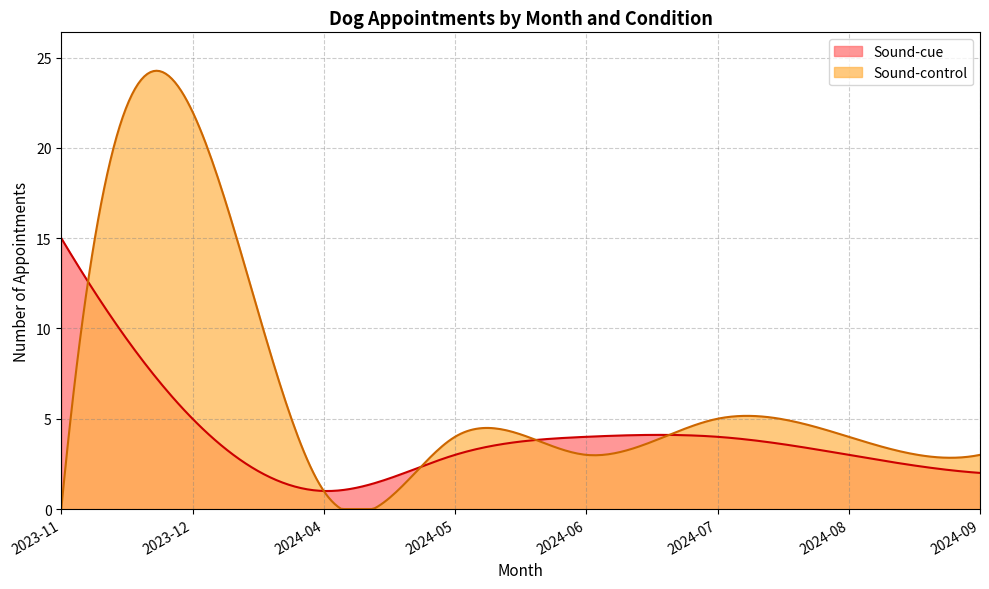

How many interior local peaks does the Sound-control series have?

3